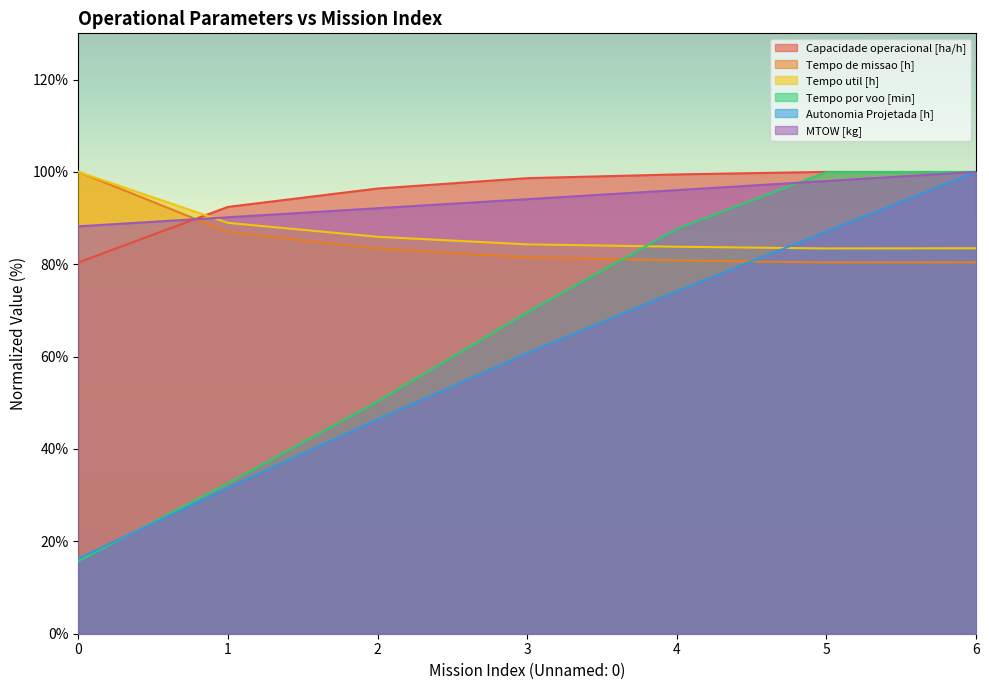

Does the chart have visible grid lines?

No